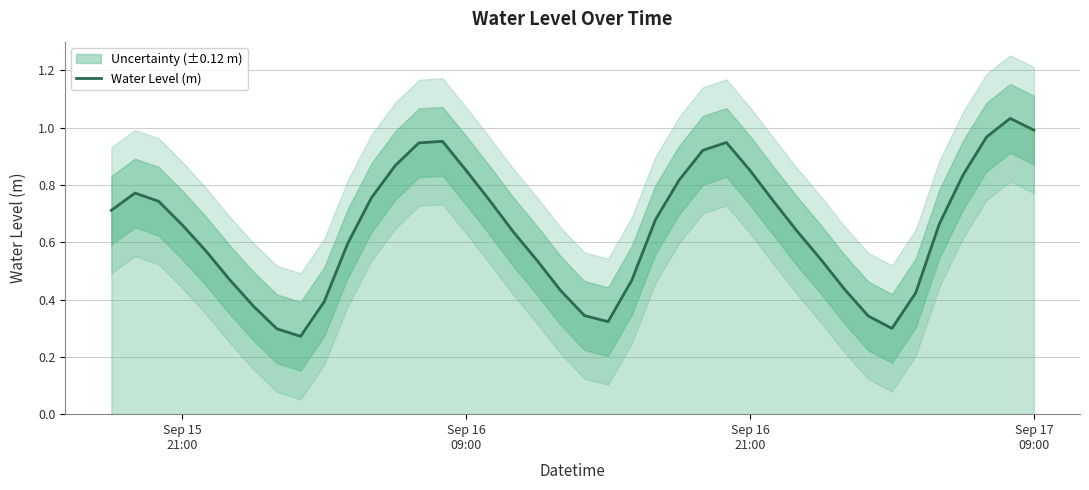

How many lines are shown in the chart?

1